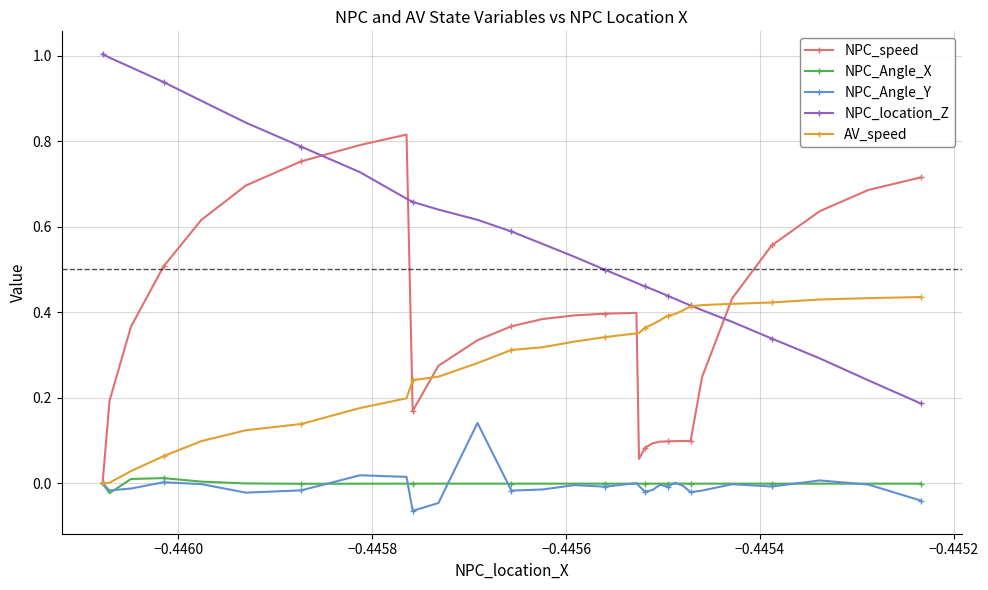

True or false: NPC_location_Z and NPC_Angle_Y cross at least once.

False